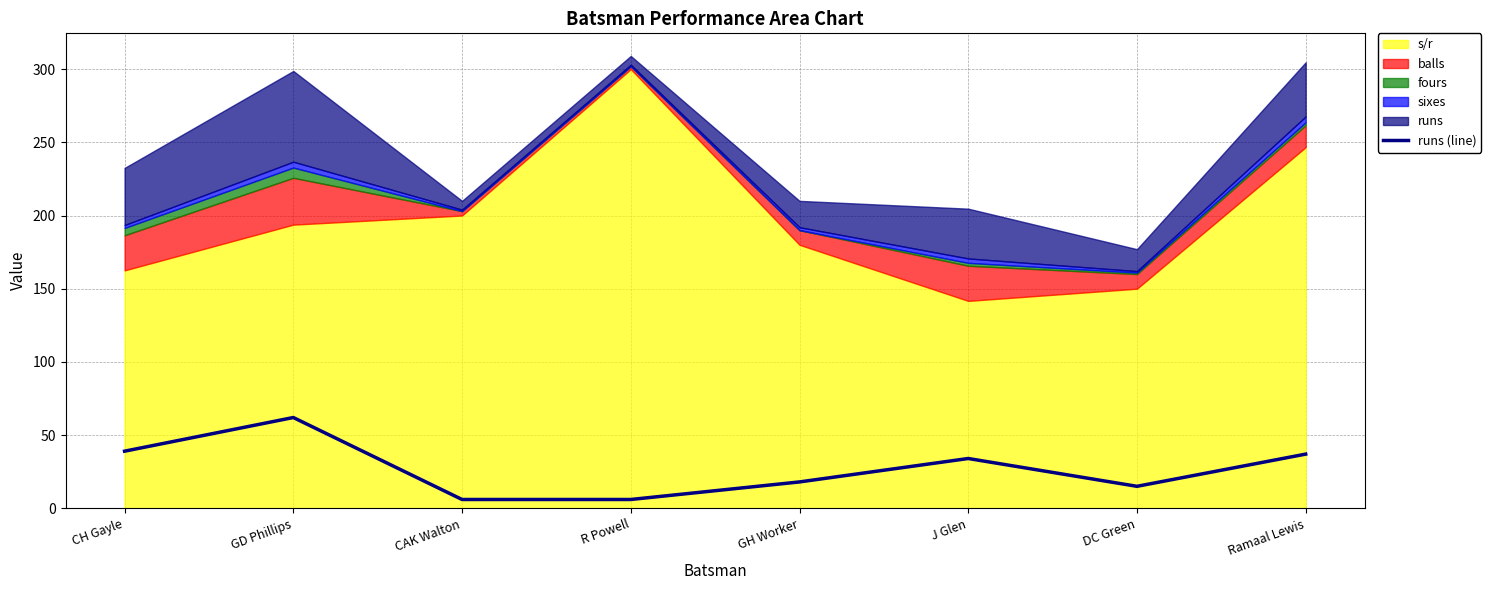

Which label corresponds to the smallest value in the chart?

CAK Walton